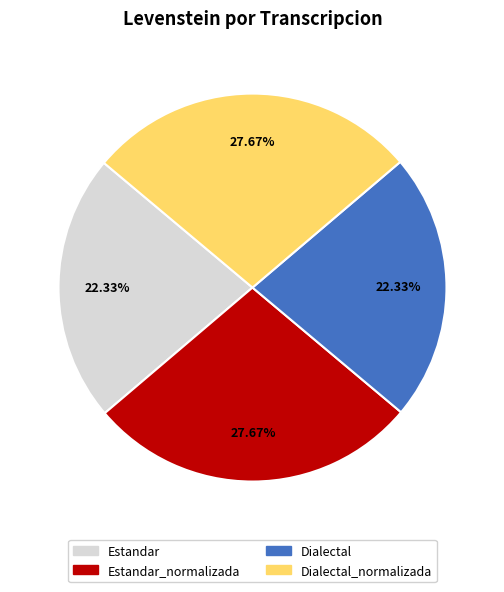

What is the ratio of the value at Dialectal to the value at Dialectal_normalizada?

0.8